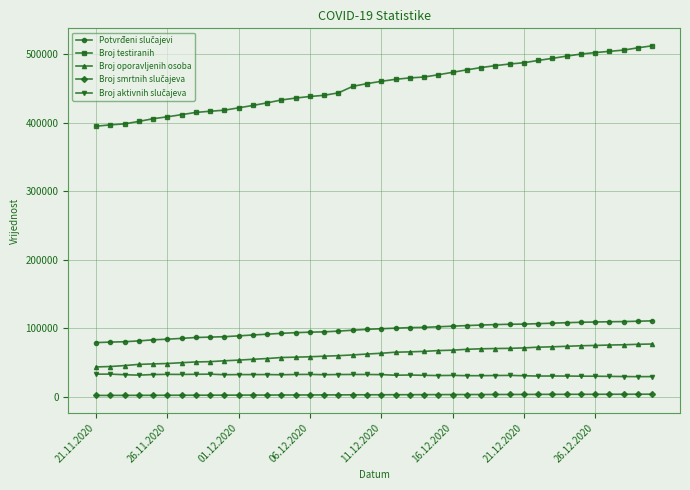

Which series has the widest spread of values?

Broj testiranih